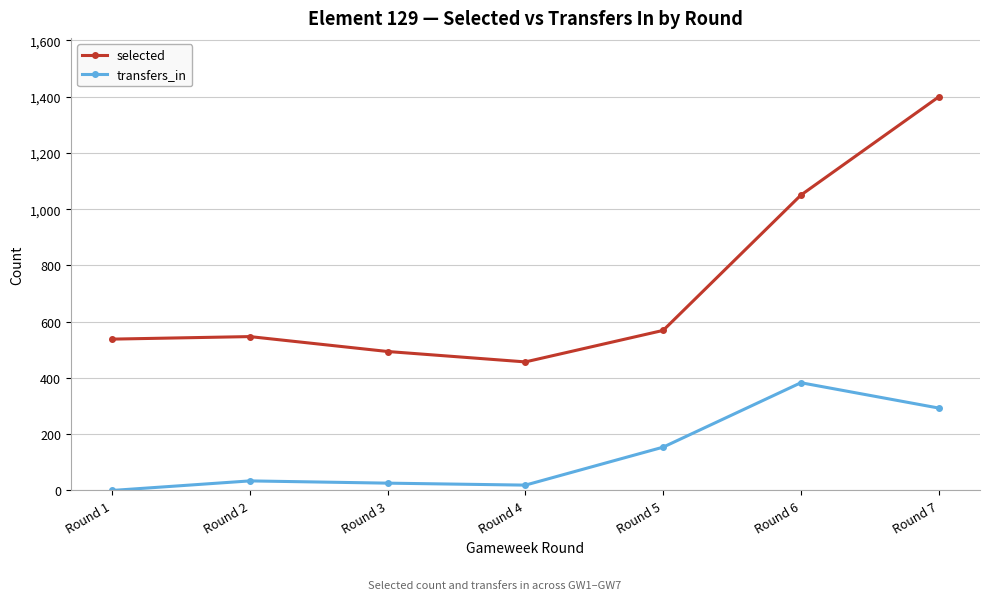

Does the chart display data point markers on the line(s)?

Yes